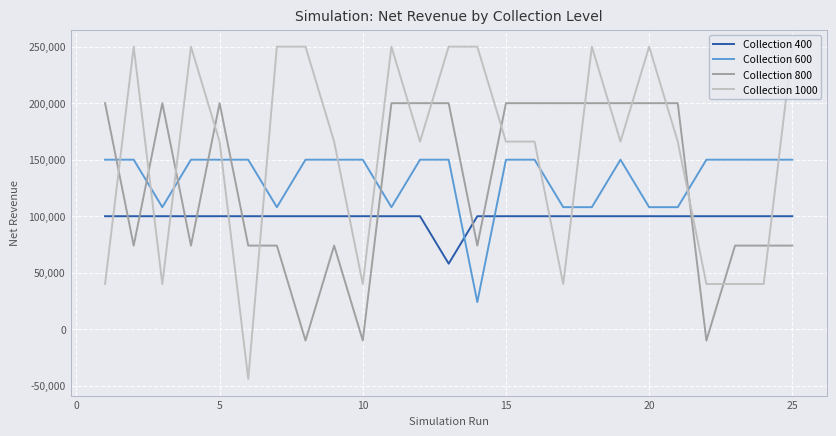

How many distinct data groups are displayed?

4